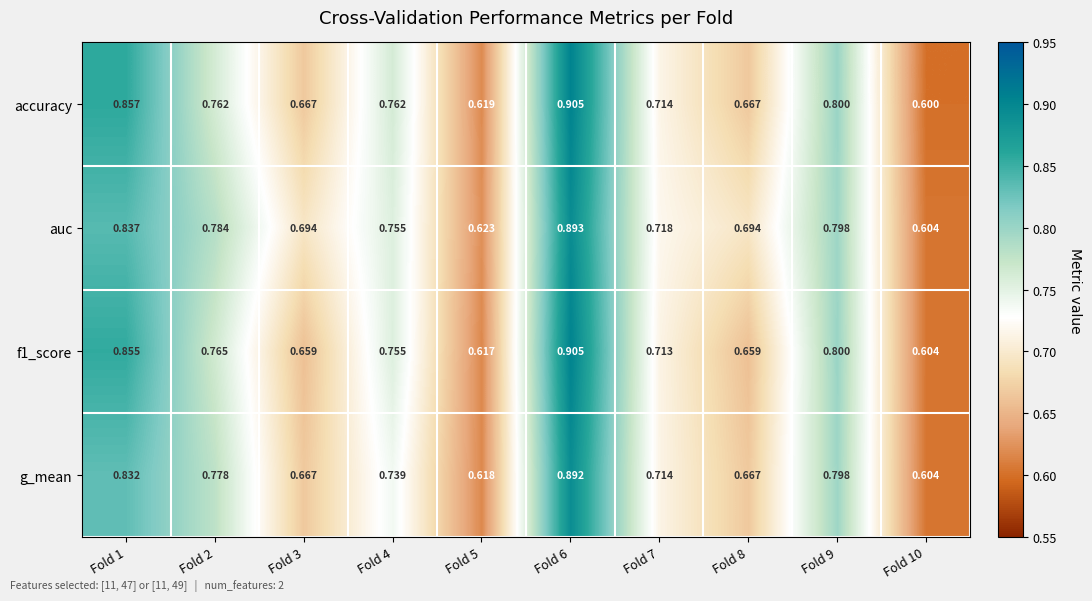

Which series has the widest spread of values?

accuracy